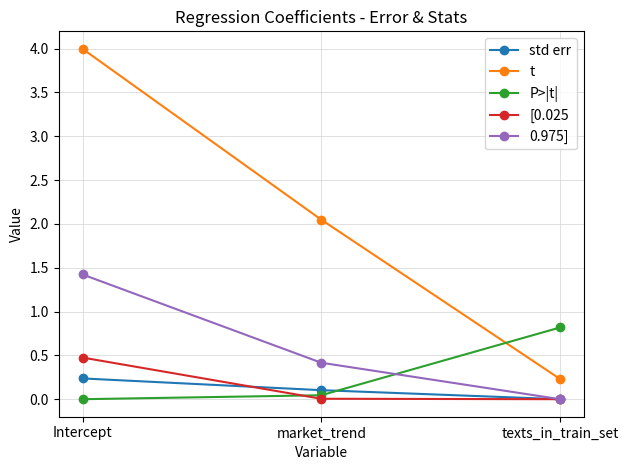

Is the value of std err at Intercept greater than the value of [0.025 at Intercept?

No